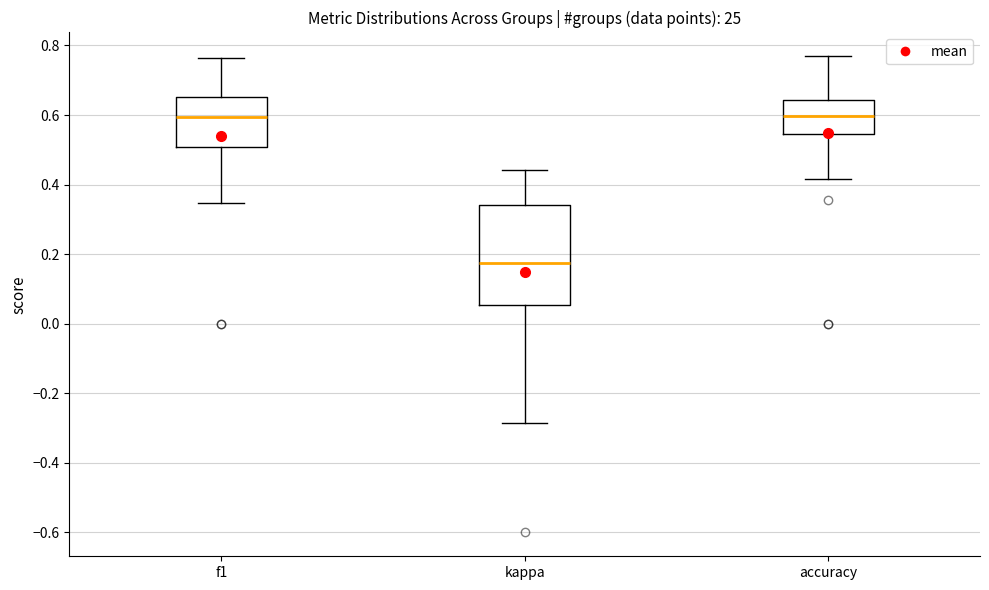

Reading left to right, read every box against the y-axis: the position of its median line, the range the box covers, and the ends of its whiskers. The values are not printed on the chart, so give them approximately, as read against the axis.

f1: median 0.60, box 0.50 to 0.66, whiskers 0.34 to 0.76
kappa: median 0.18, box 0.06 to 0.34, whiskers -0.28 to 0.44
accuracy: median 0.60, box 0.54 to 0.64, whiskers 0.42 to 0.76